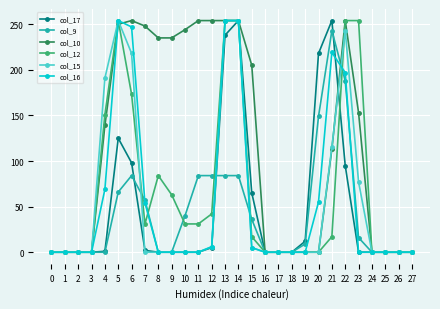

At which label is col_12 closest to 127?

4